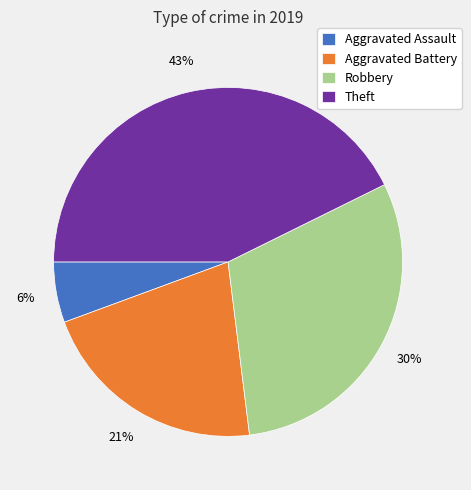

The Robbery slice represents 30% of the pie. True or false?

True